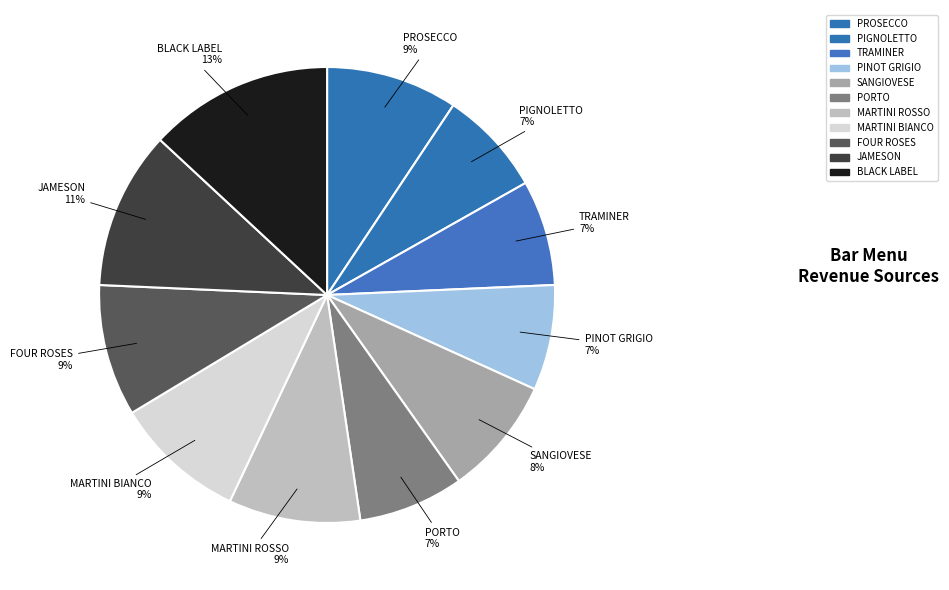

What is the largest slice in the pie chart?

BLACK LABEL